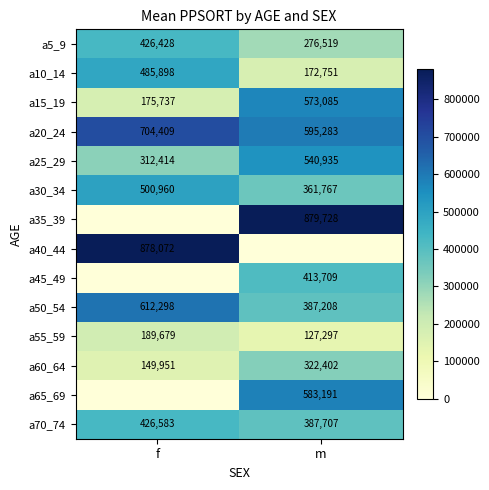

The a5_9 series shows 276519 at m. True or false?

True